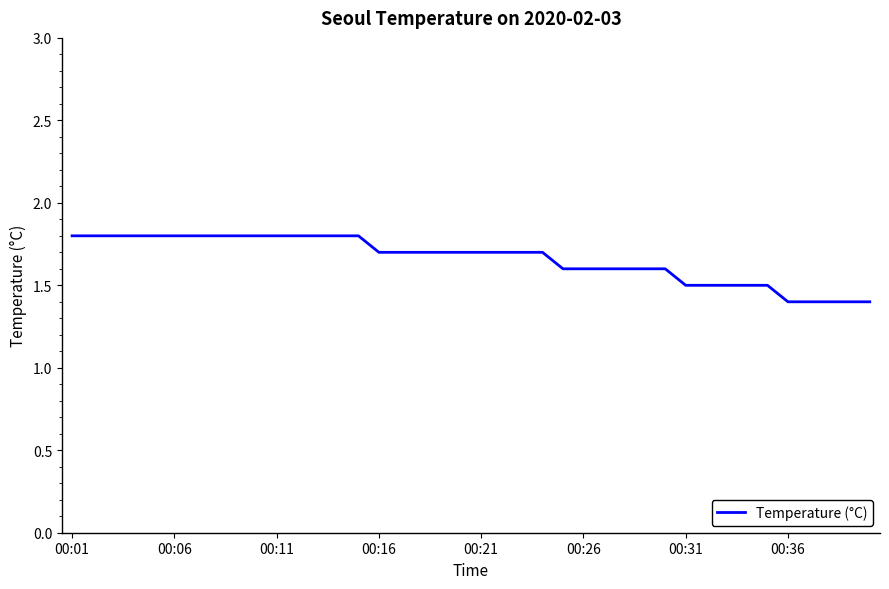

What is the difference between the maximum and minimum values?

0.4